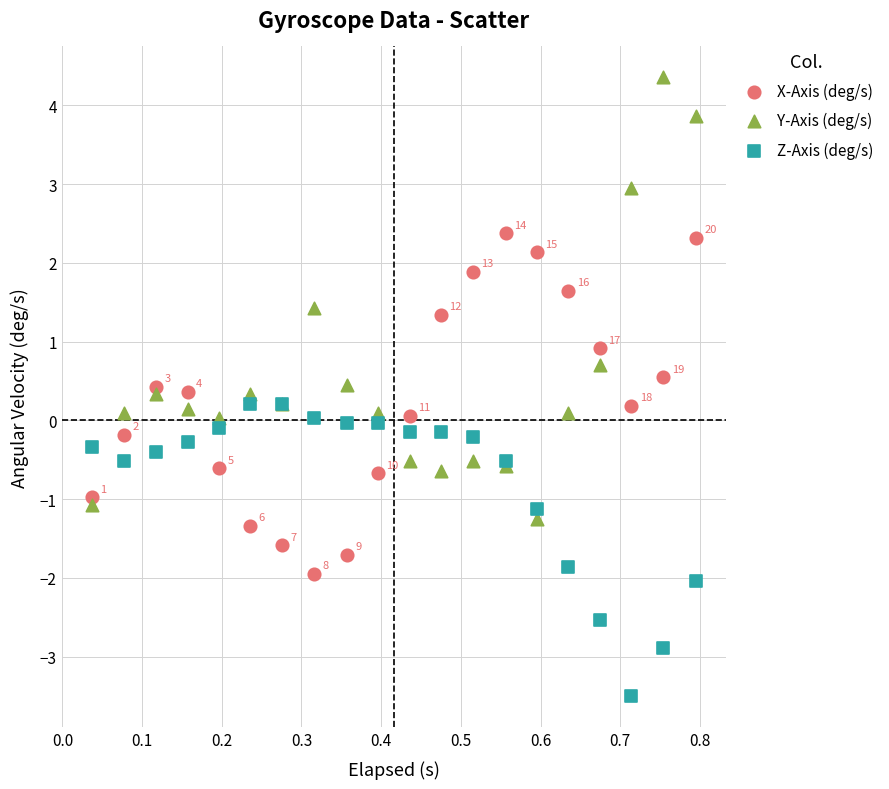

What is the X range (max minus min) for the scatter plot?

0.8